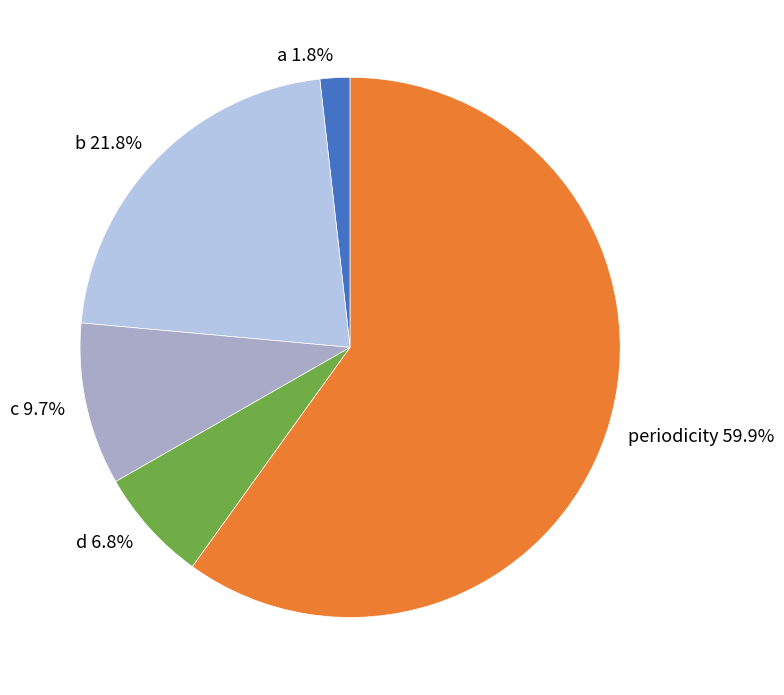

Rank the categories by value from lowest to highest.

a, d, c, b, periodicity